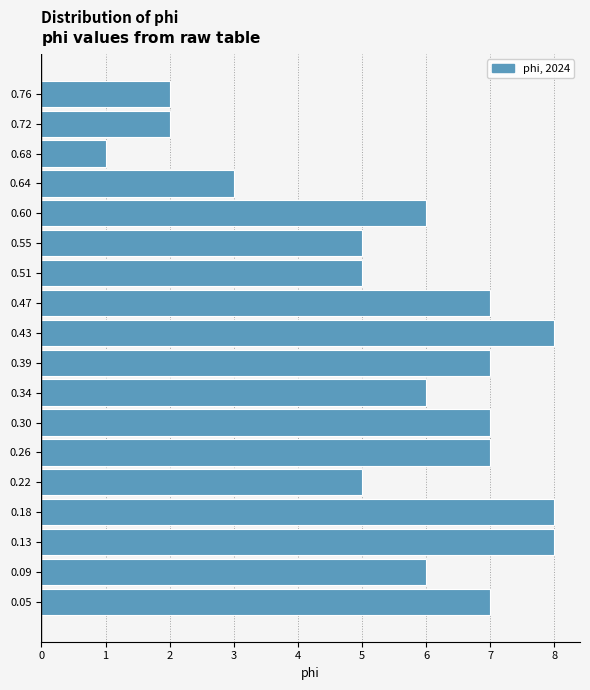

Reading bottom to top, transcribe all the data shown in this chart.

7	6	8	8	5	7	7	6	7	8	7	5	5	6	3	1	2	2